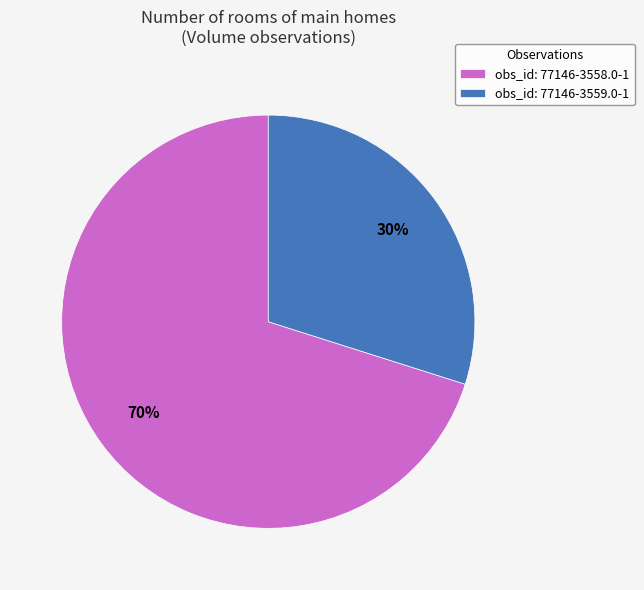

To the nearest percent, what is the average slice percentage?

50%